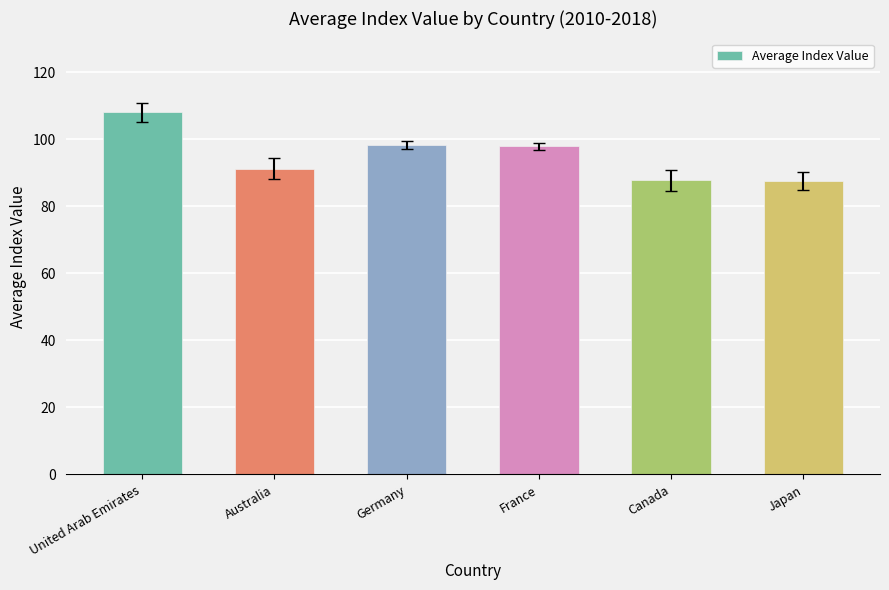

How many data points does each series have?

6